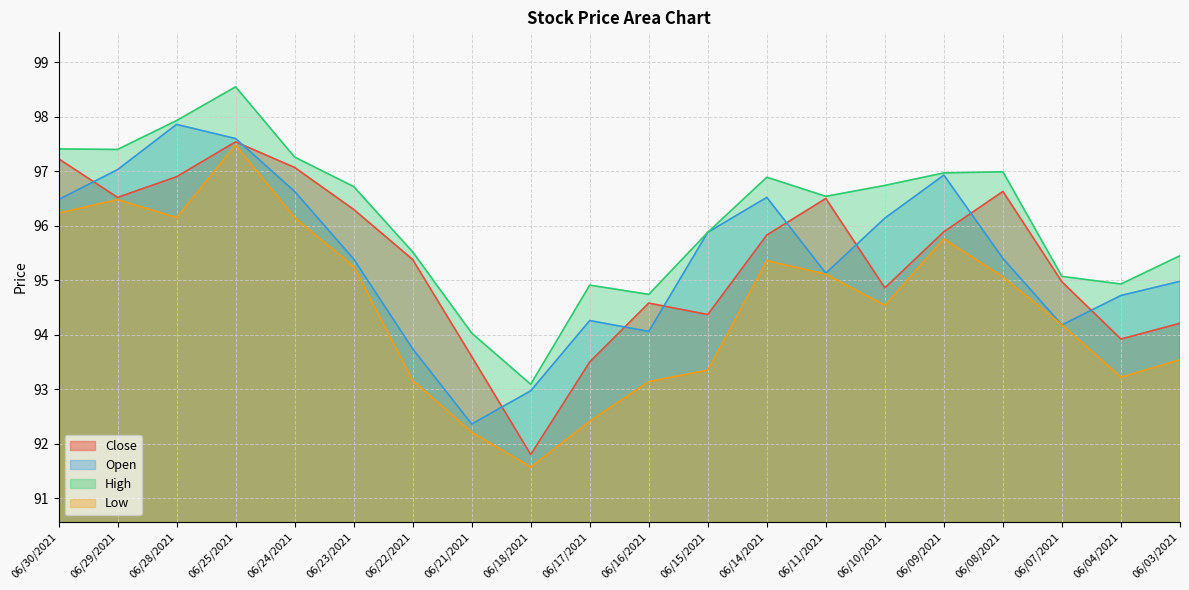

Which category has the highest value in the High series?

06/25/2021